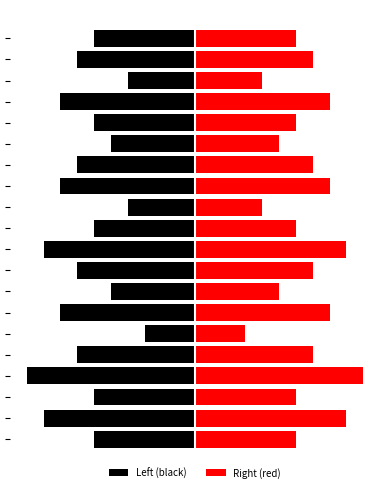

What is the difference between the maximum and minimum values in the Left (black) series?

7